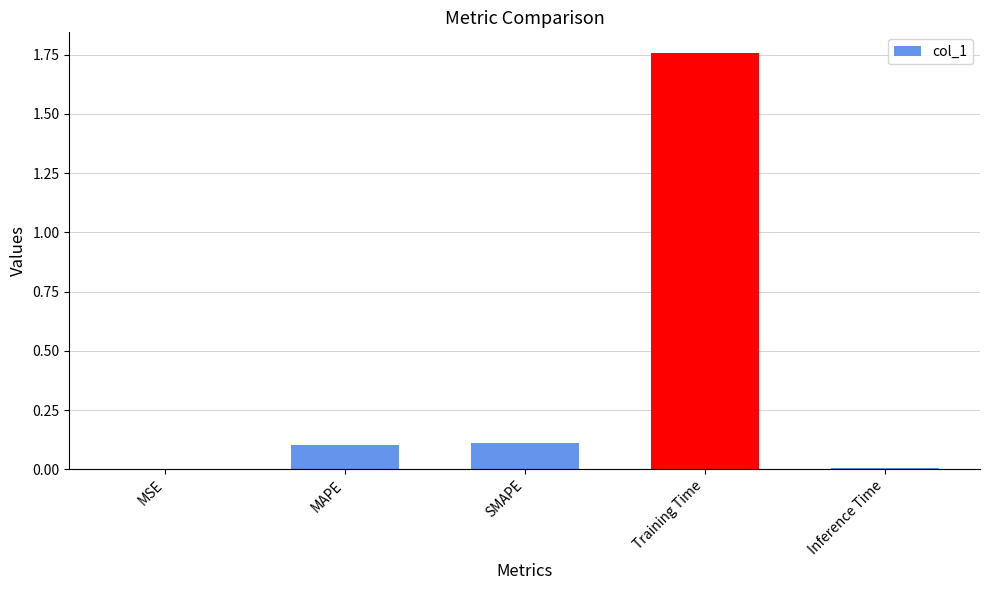

The value at Training Time is 0.7. True or false?

False